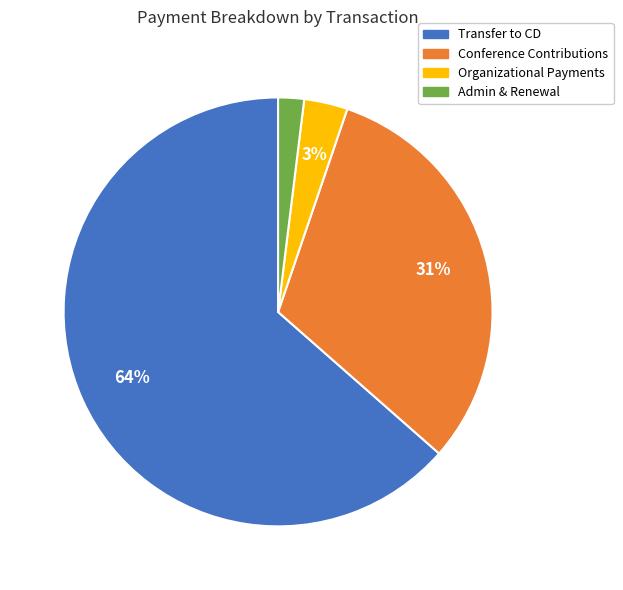

What percentage is the Transfer to CD slice, to the nearest percent?

64%